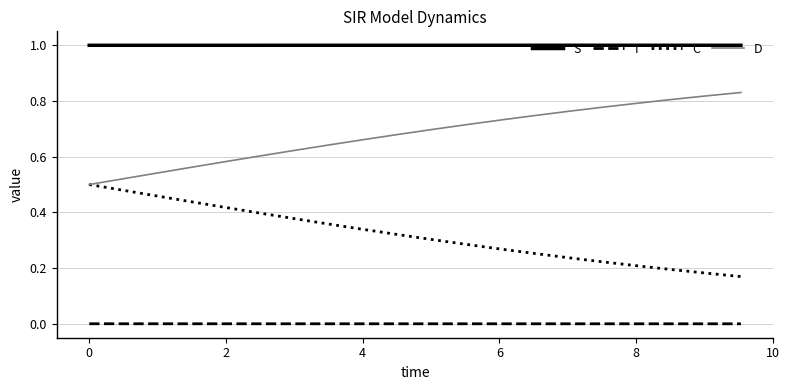

Which series has the largest total across all categories?

S